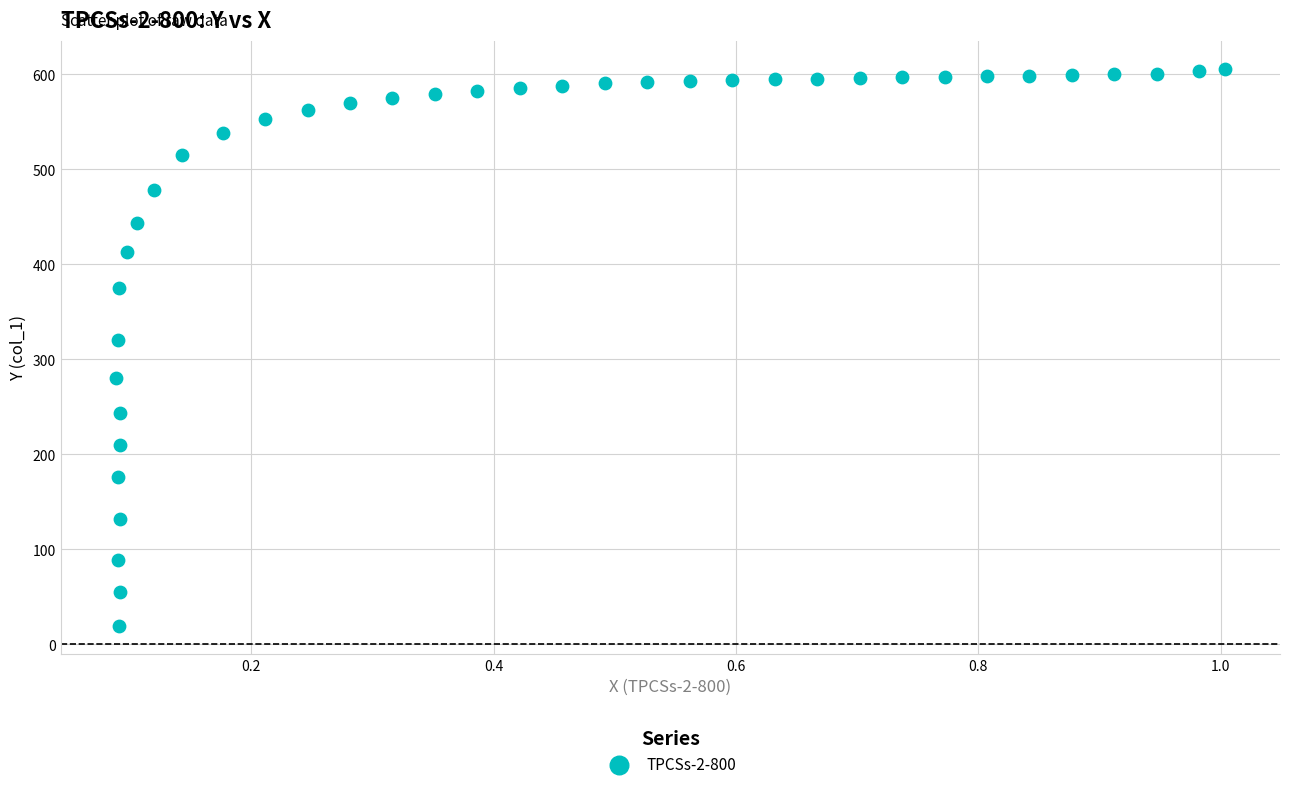

What is the range of Y values (max minus min)?

586.6